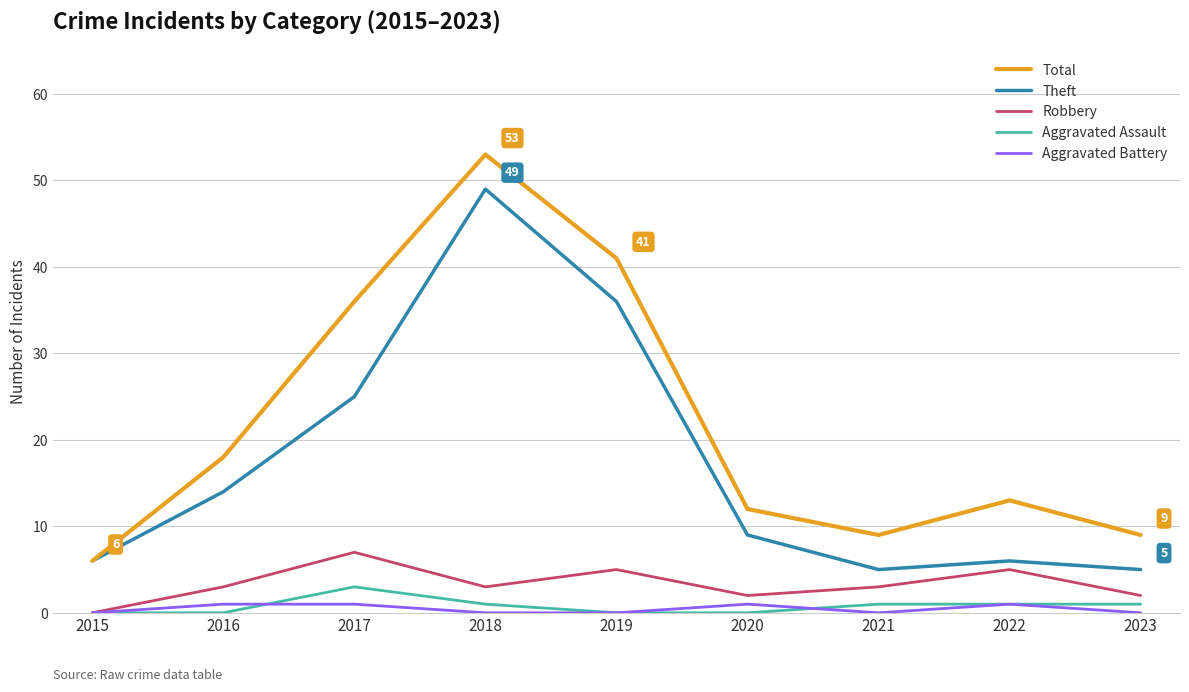

True or false: Aggravated Battery and Theft intersect in this chart.

False